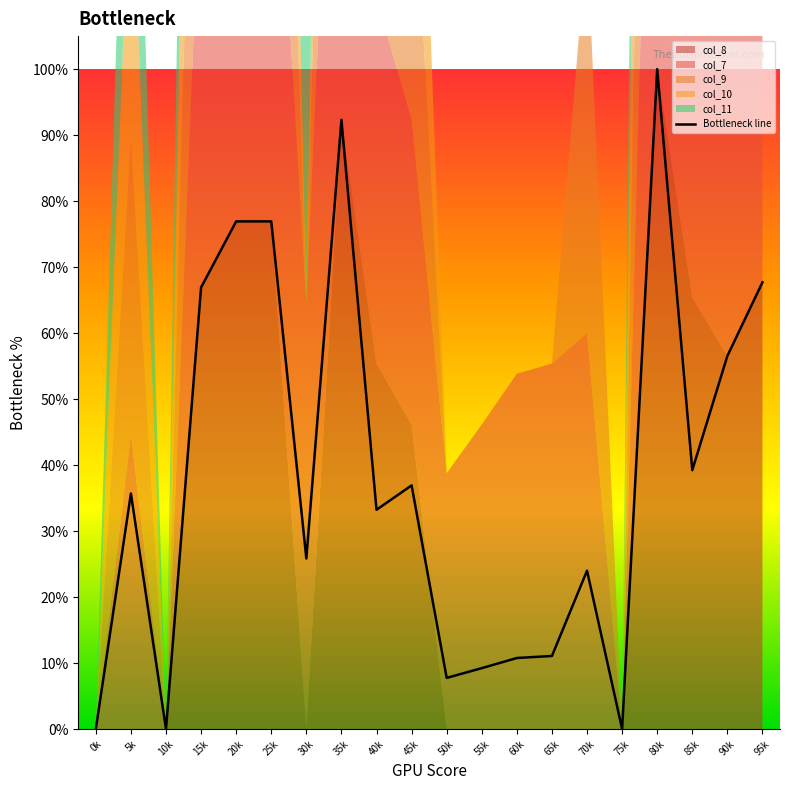

What is the maximum value shown in the chart?

1.0